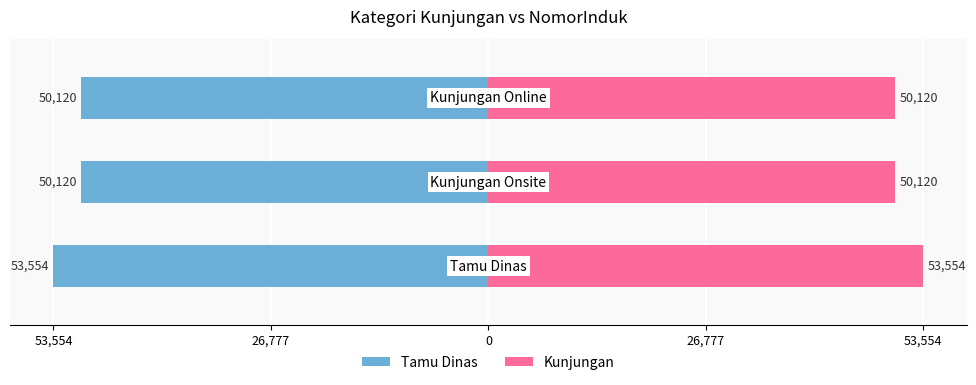

Where is Tamu Dinas nearest to the value -51837?

53,554